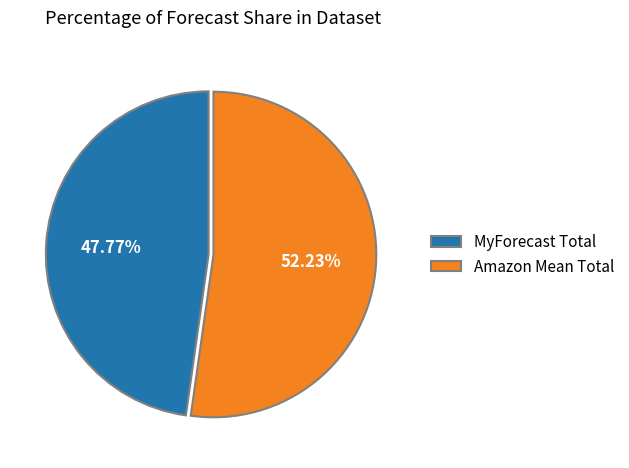

Does MyForecast Total account for over 50% of the chart?

No